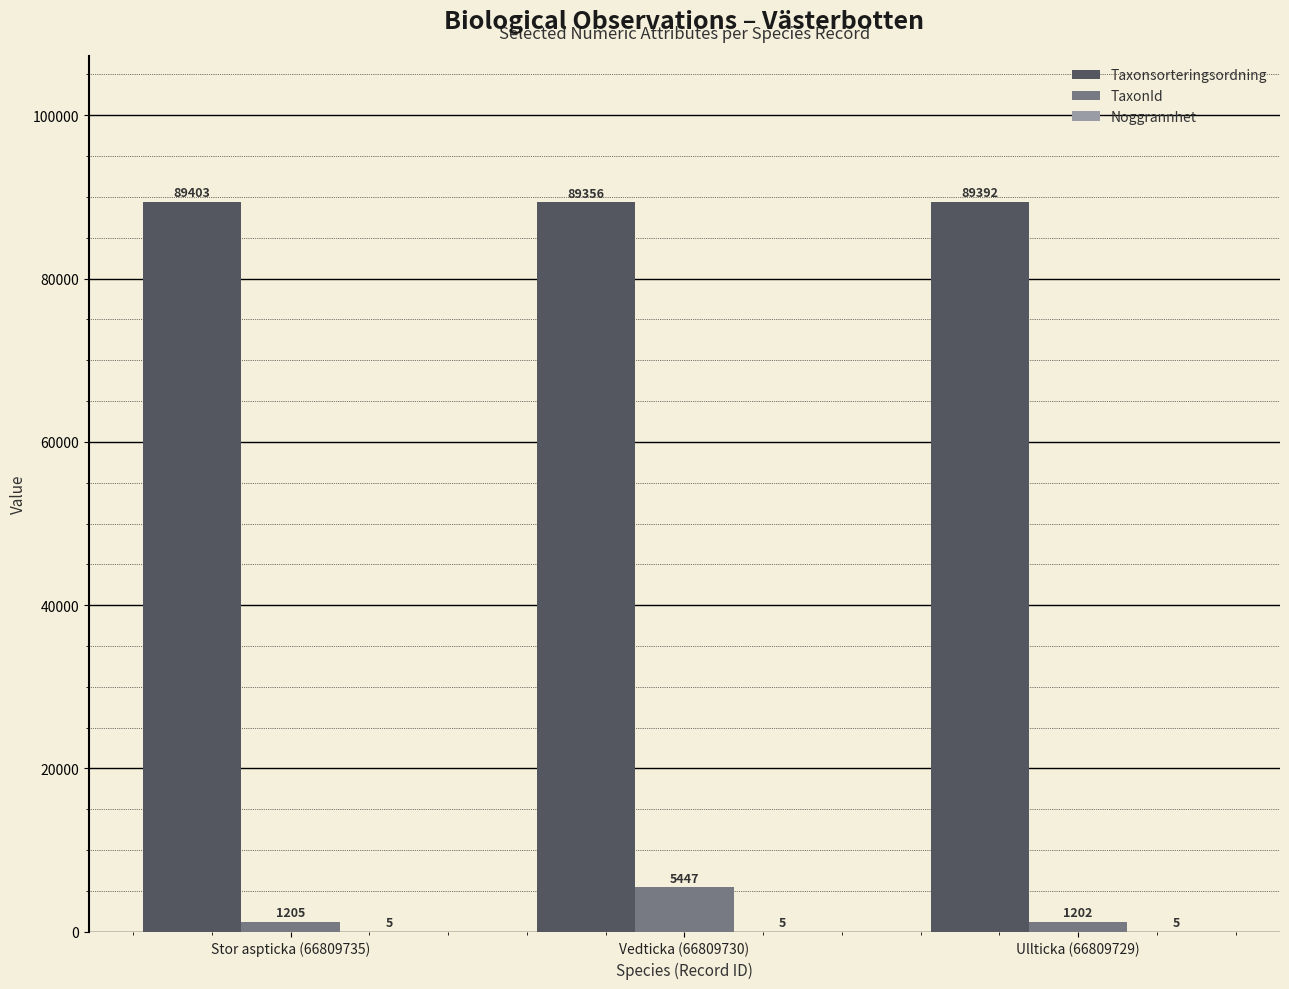

The Taxonsorteringsordning series shows 89403 at Stor aspticka (66809735). True or false?

True